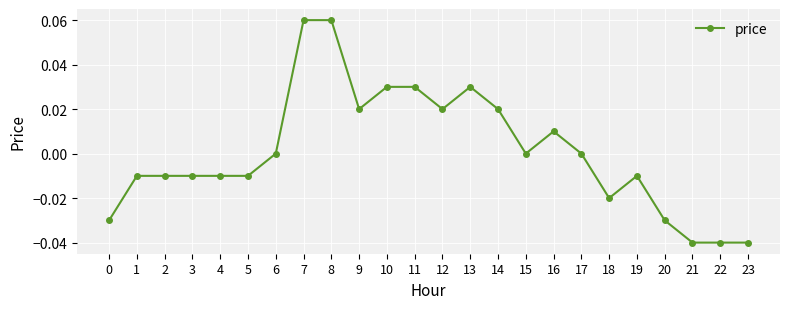

Is it true that the value at 23 is -0.0?

True